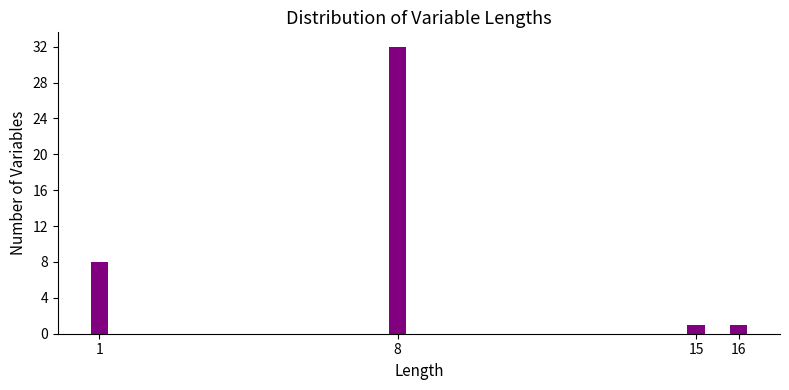

Reading right to left, extract all data points from this chart.

16=1	15=1	8=32	1=8